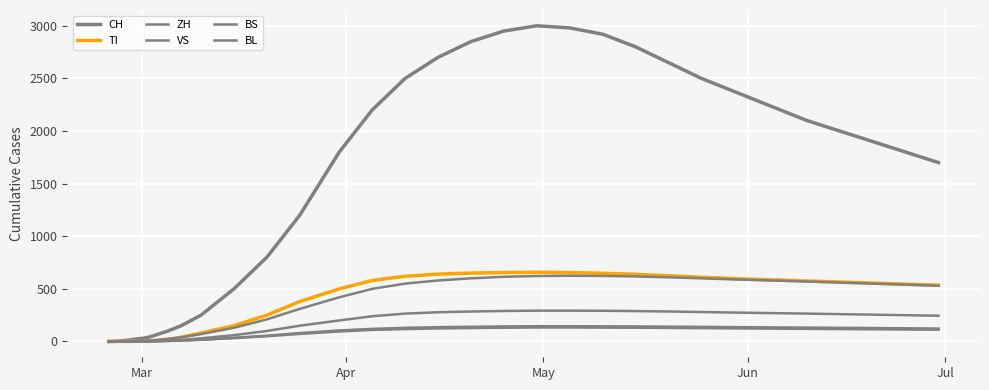

Is this an area chart (filled region under the line)?

No